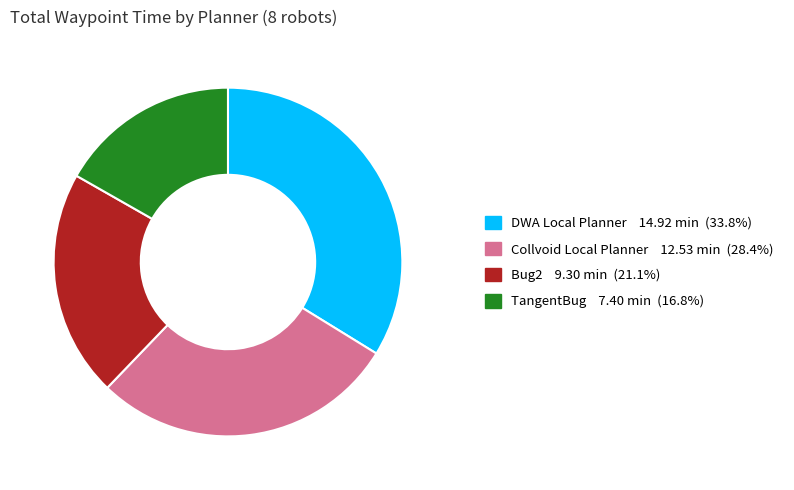

Do TangentBug 7.40 min (16.8%) and DWA Local Planner 14.92 min (33.8%) together represent more than half of the pie?

Yes